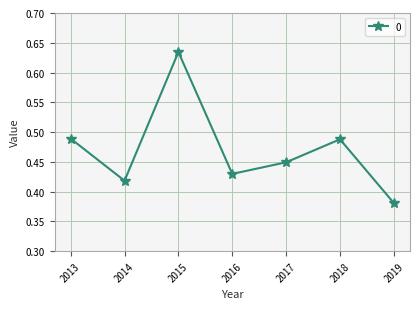

How many lines are shown in the chart?

1